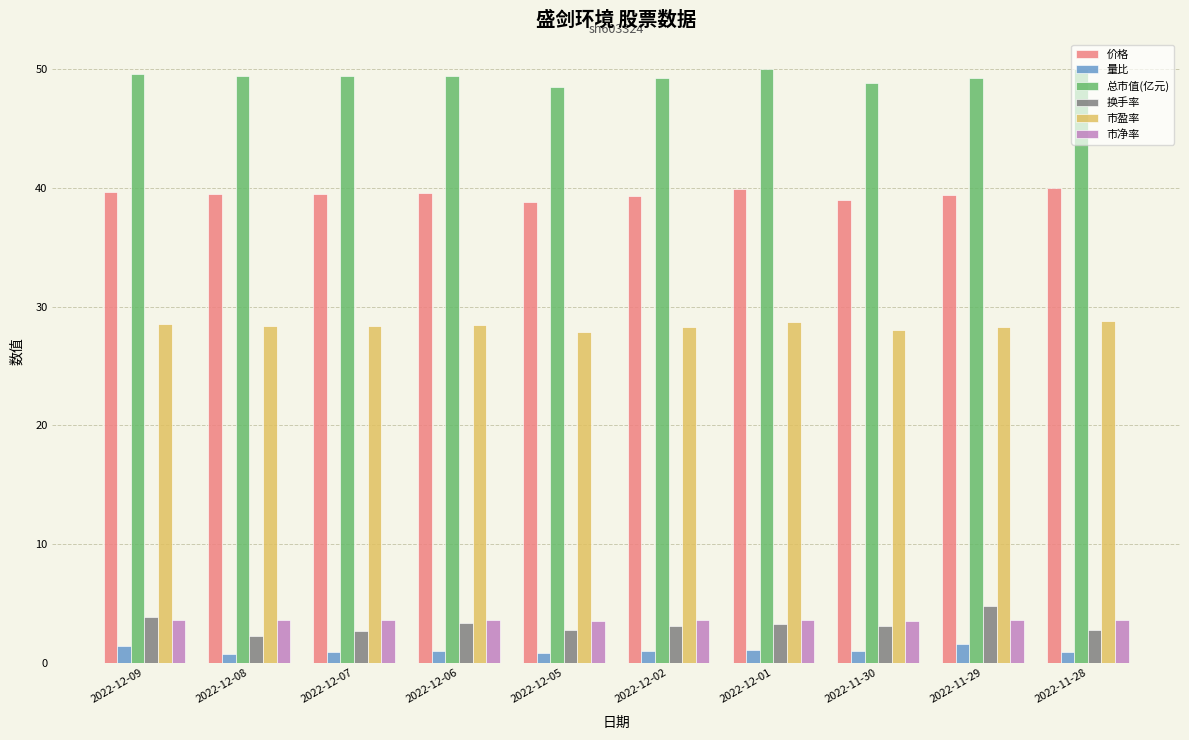

What value does the 量比 series have at 2022-12-09?

1.4